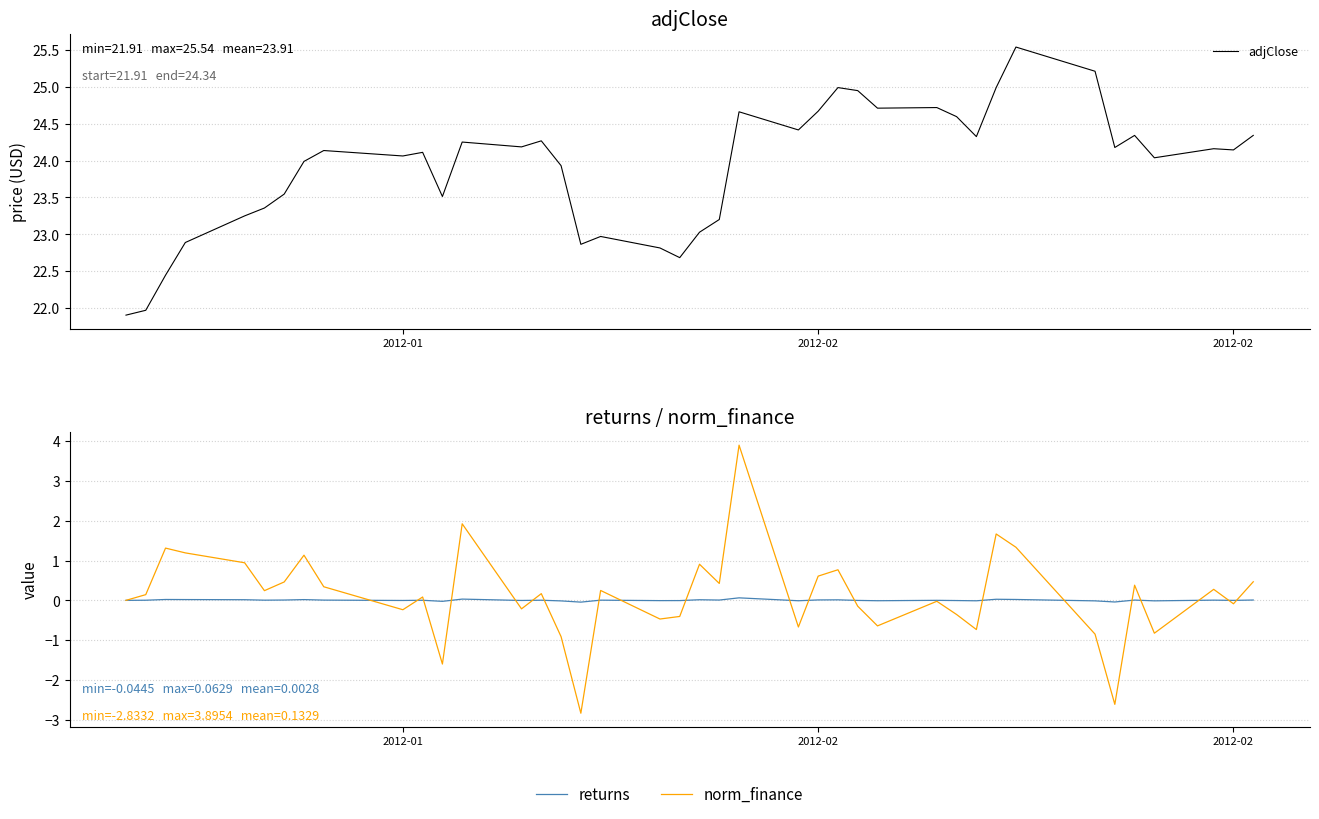

What is the maximum value shown in the chart?

25.5